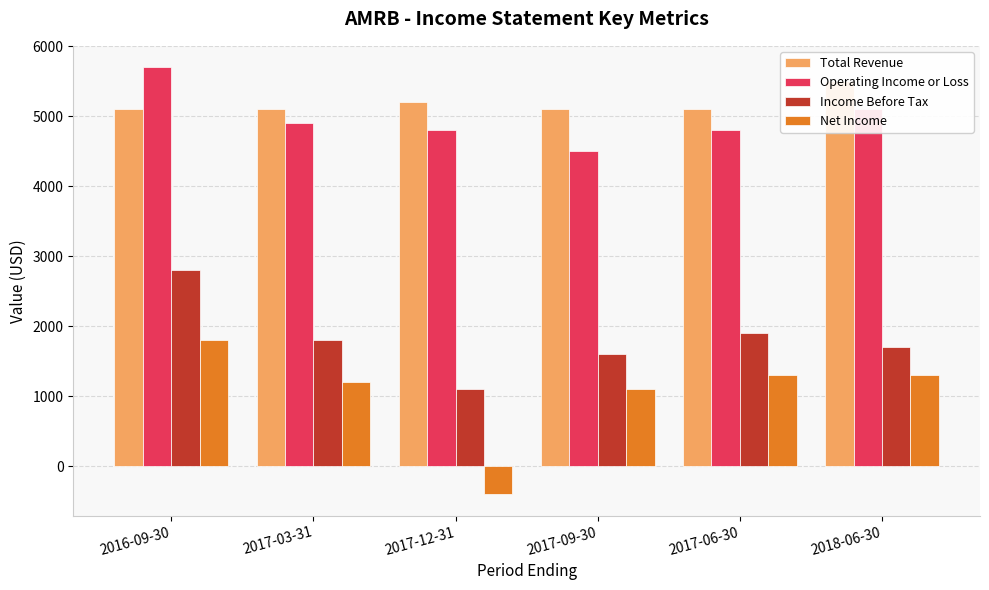

List the labels in order of Total Revenue value, smallest first.

2016-09-30, 2017-03-31, 2017-09-30, 2017-06-30, 2017-12-31, 2018-06-30